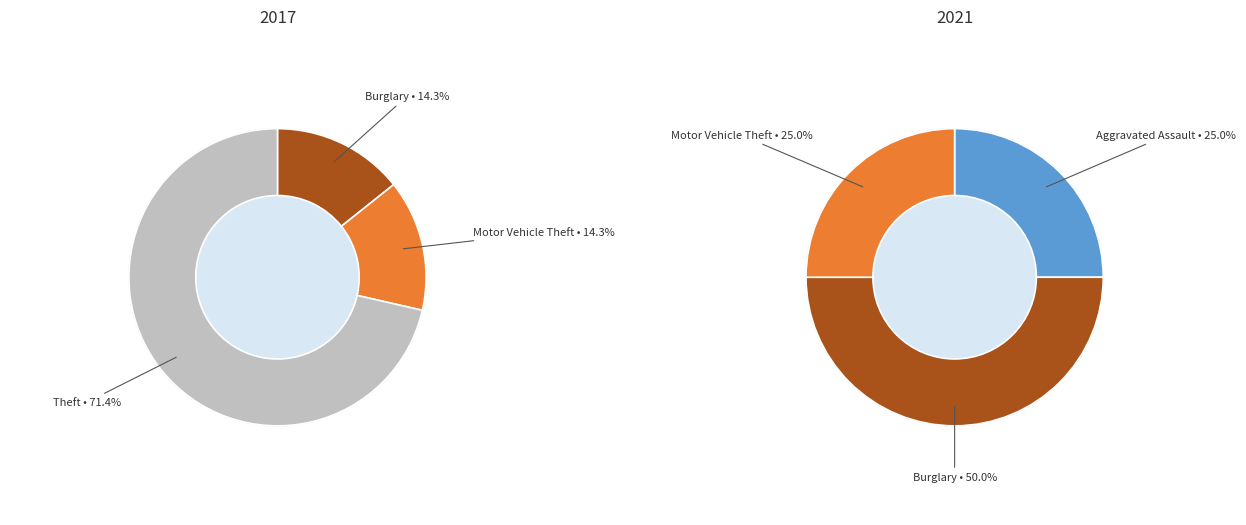

The 3 slice represents 14% of the pie. True or false?

True